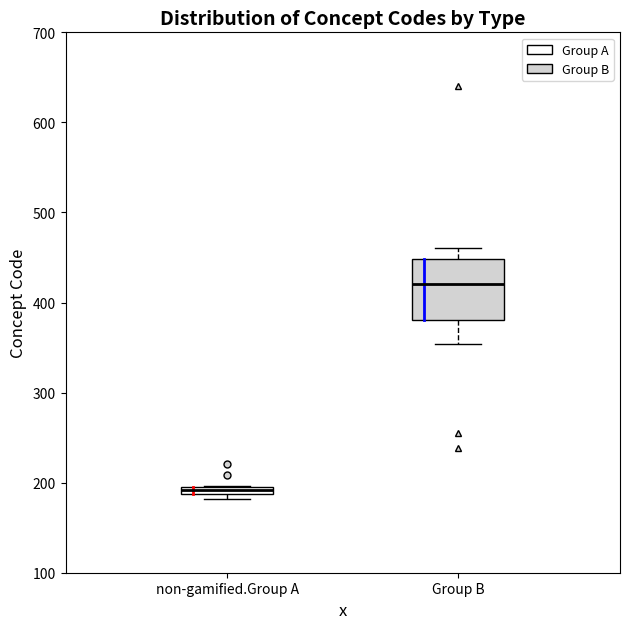

Which box has the lowest median line?

non-gamified.Group A